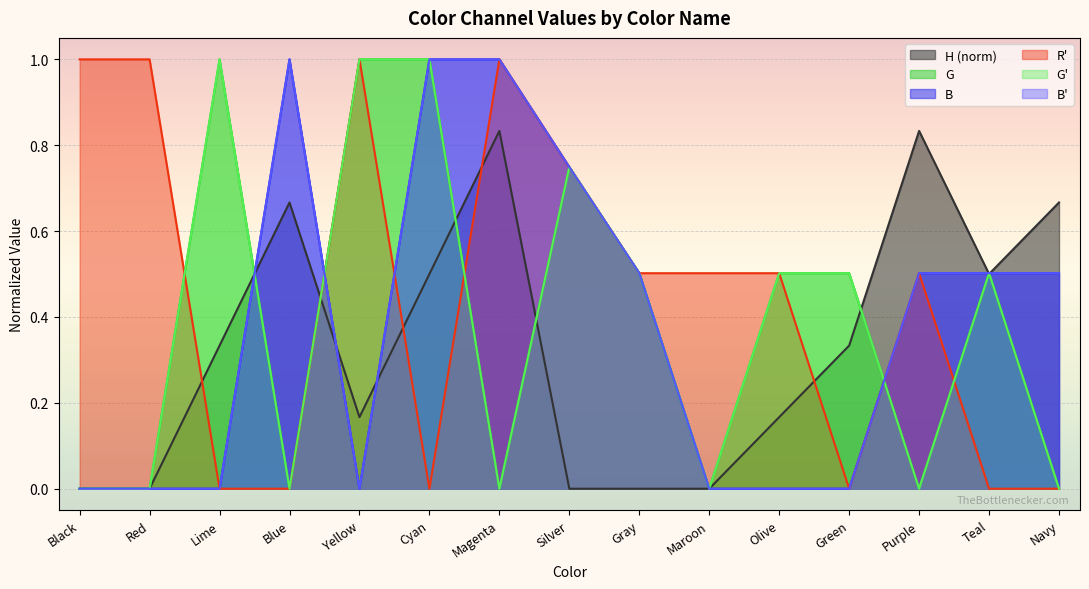

What is the spread (max minus min) of values at Magenta?

1.0